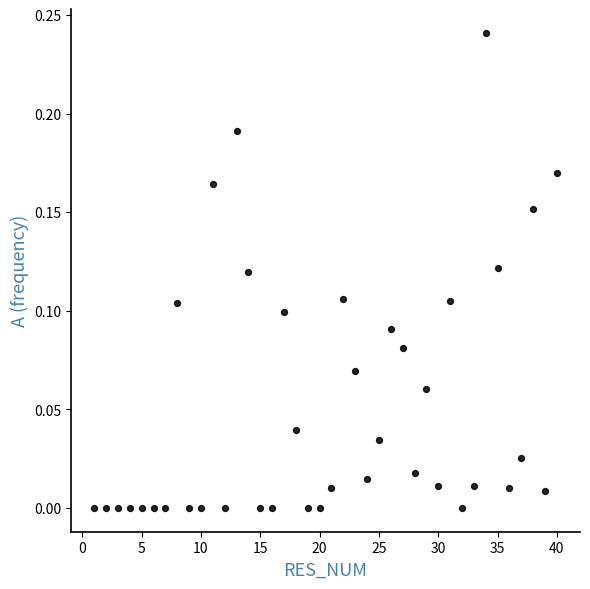

What is the range of X values (max minus min)?

39.0